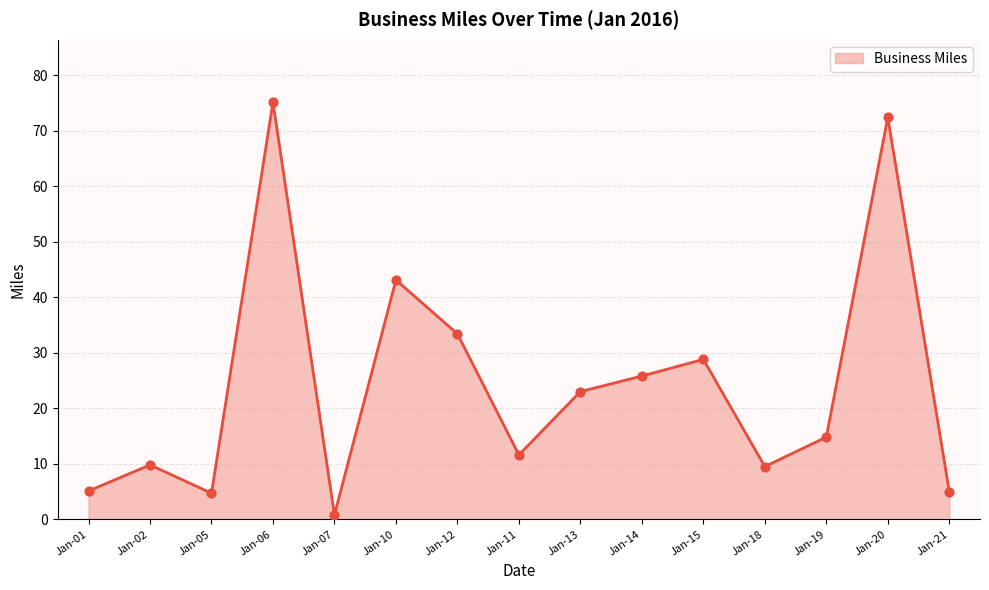

What is the change in value from Jan-12 to Jan-18?

-23.9